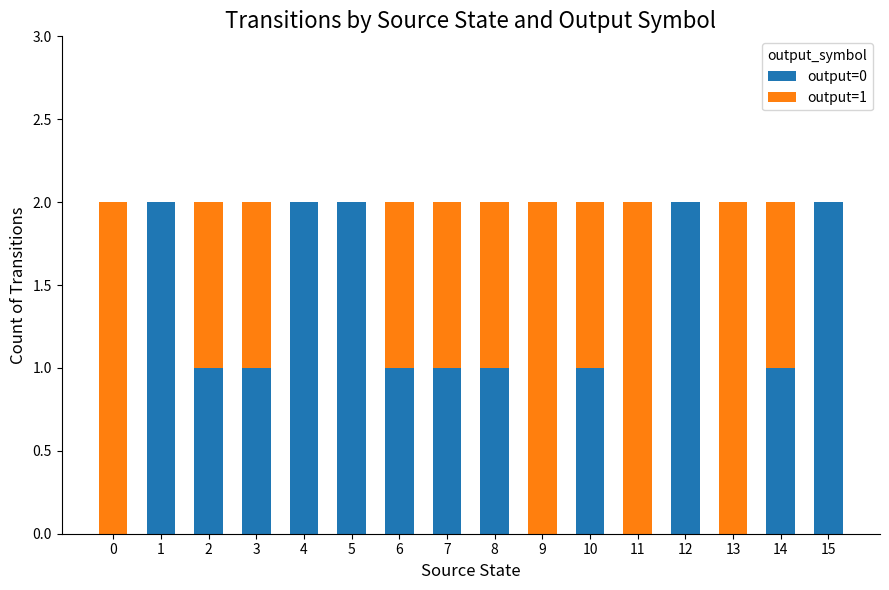

Does the chart contain stacked bars?

Yes